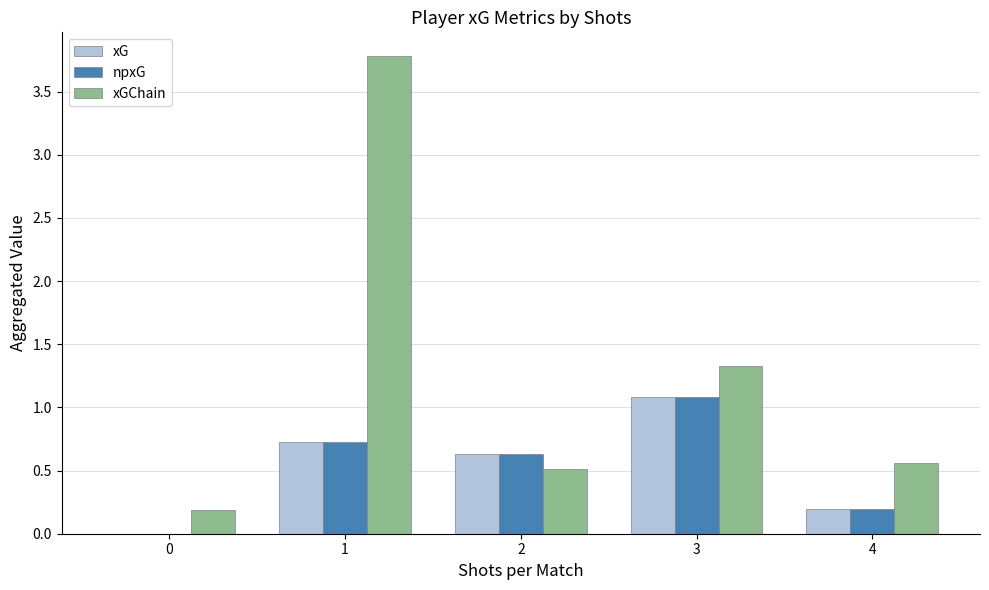

Which series changed the most between 2 and 3?

xGChain